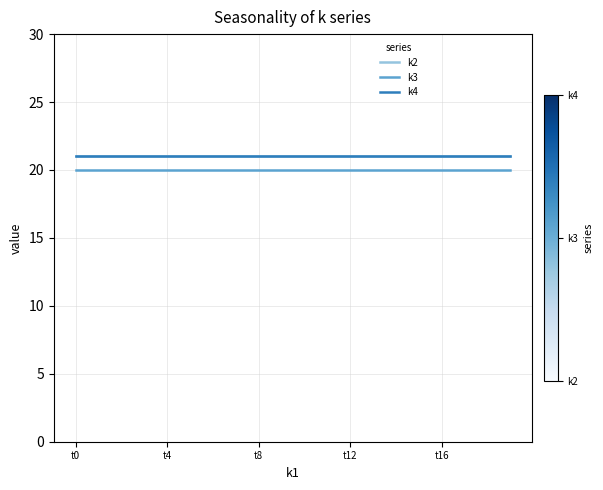

Is this an area chart (filled region under the line)?

No